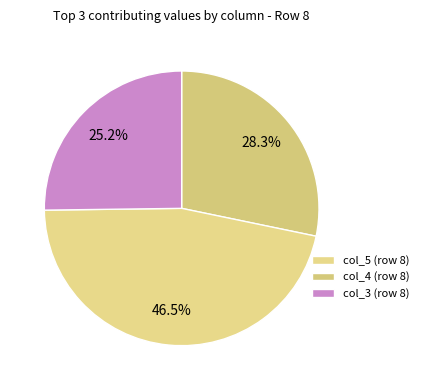

Approximately how many times larger is the value at col_5 (row 8) compared to col_4 (row 8)?

0.6